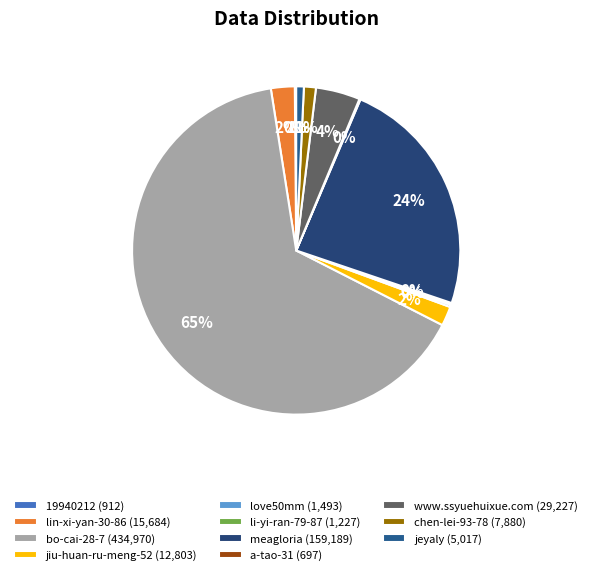

Which has a higher value, jiu-huan-ru-meng-52 or www.ssyuehuixue.com?

www.ssyuehuixue.com